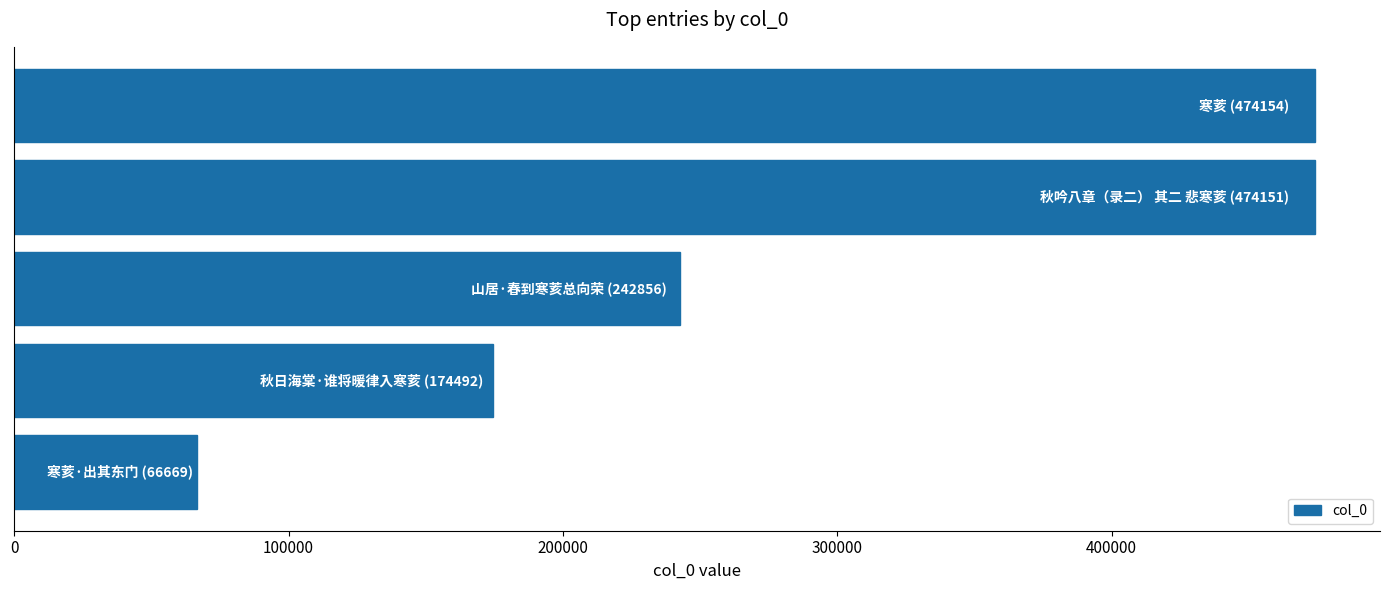

What is the greatest value displayed?

474154